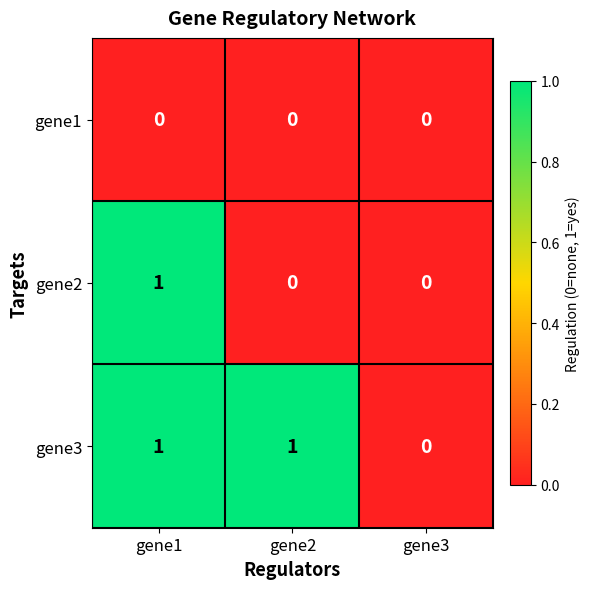

Reading right to left, list all the values displayed in this chart.

gene1: 0	0	0
gene2: 0	0	1
gene3: 0	1	1